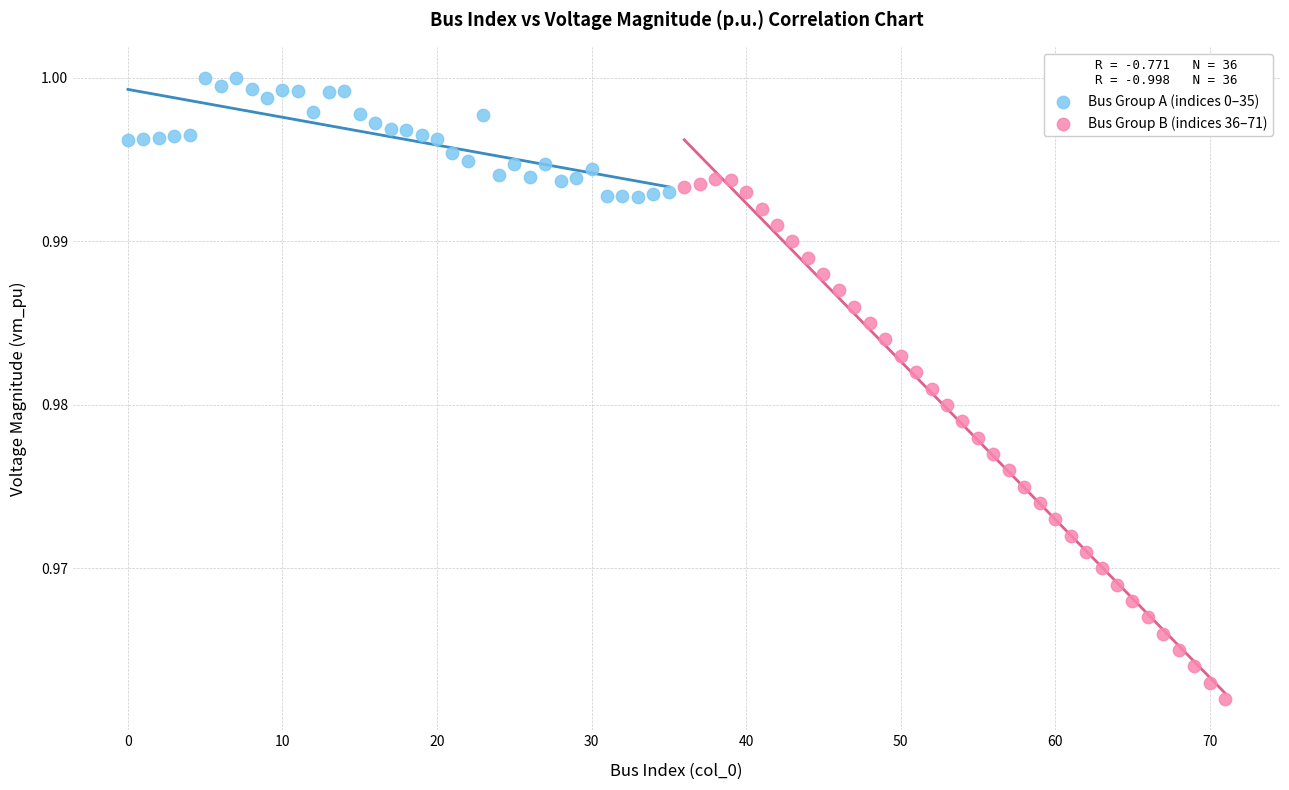

What are all the series names shown in the legend?

Bus Group A (indices 0–35), Bus Group B (indices 36–71)